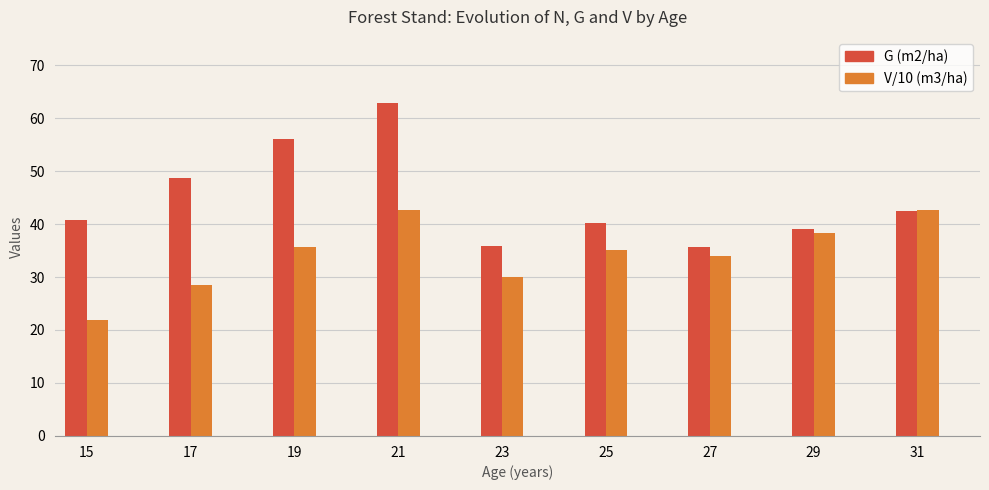

Rank the series by their average value, from highest to lowest.

G (m2/ha), V/10 (m3/ha)